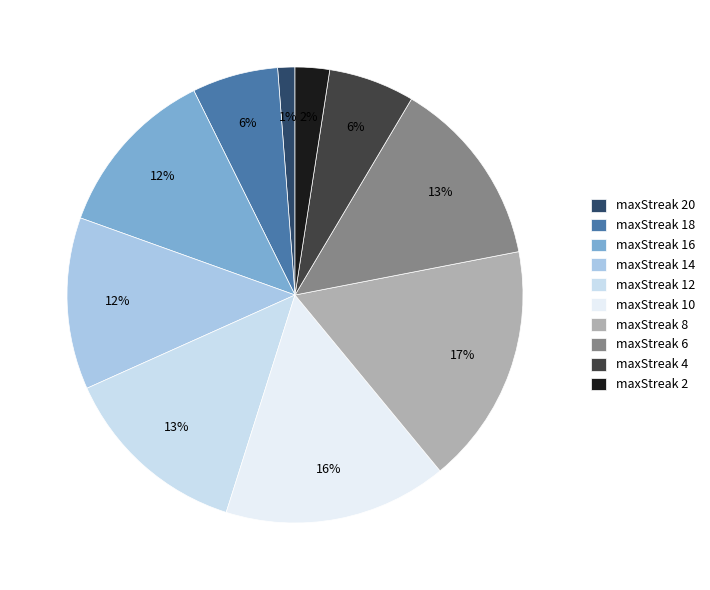

Which has a higher value, maxStreak 10 or maxStreak 18?

maxStreak 10